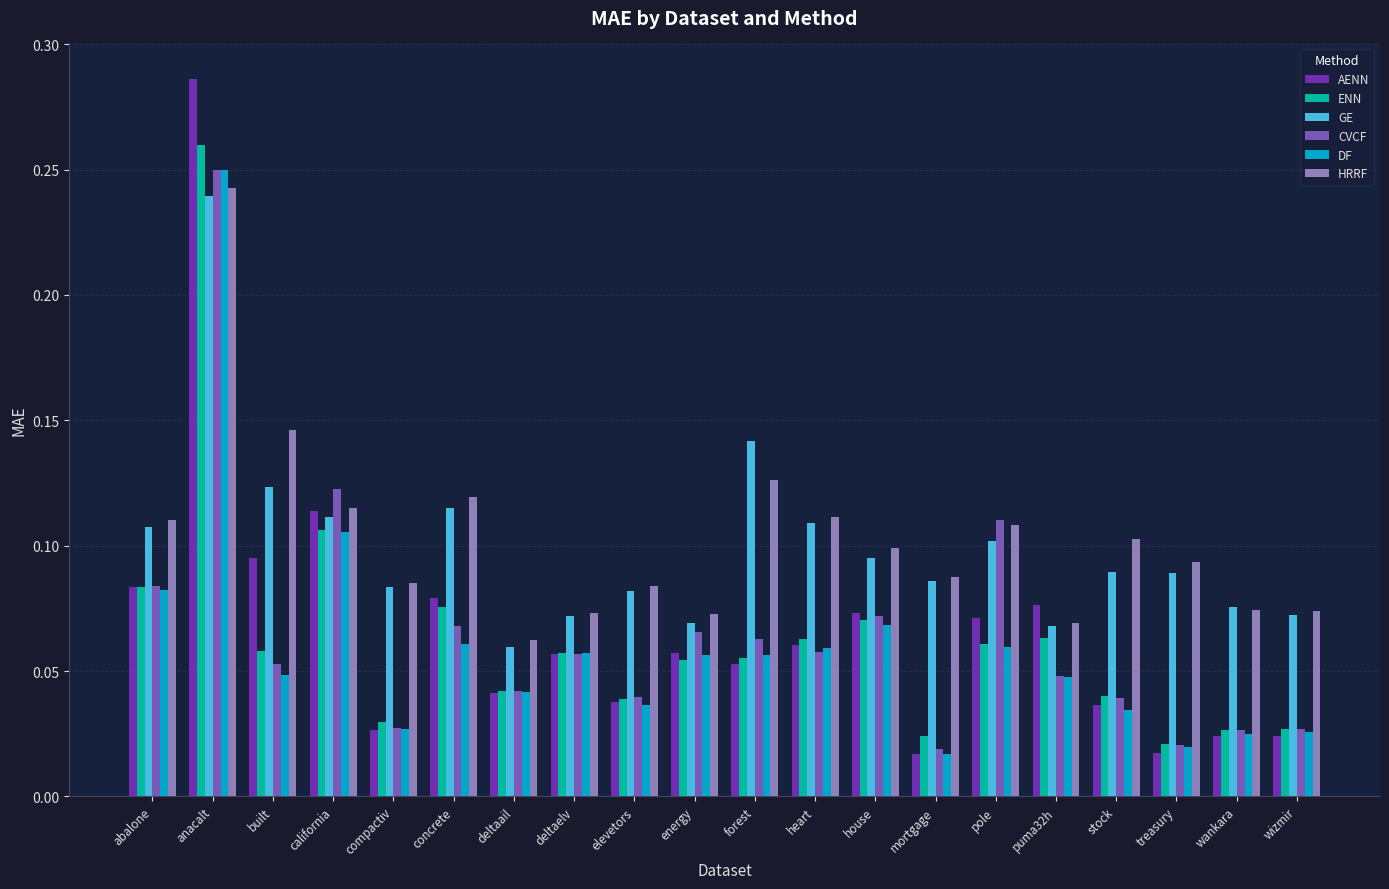

Count the HRRF values in the range 0 to 1.

20